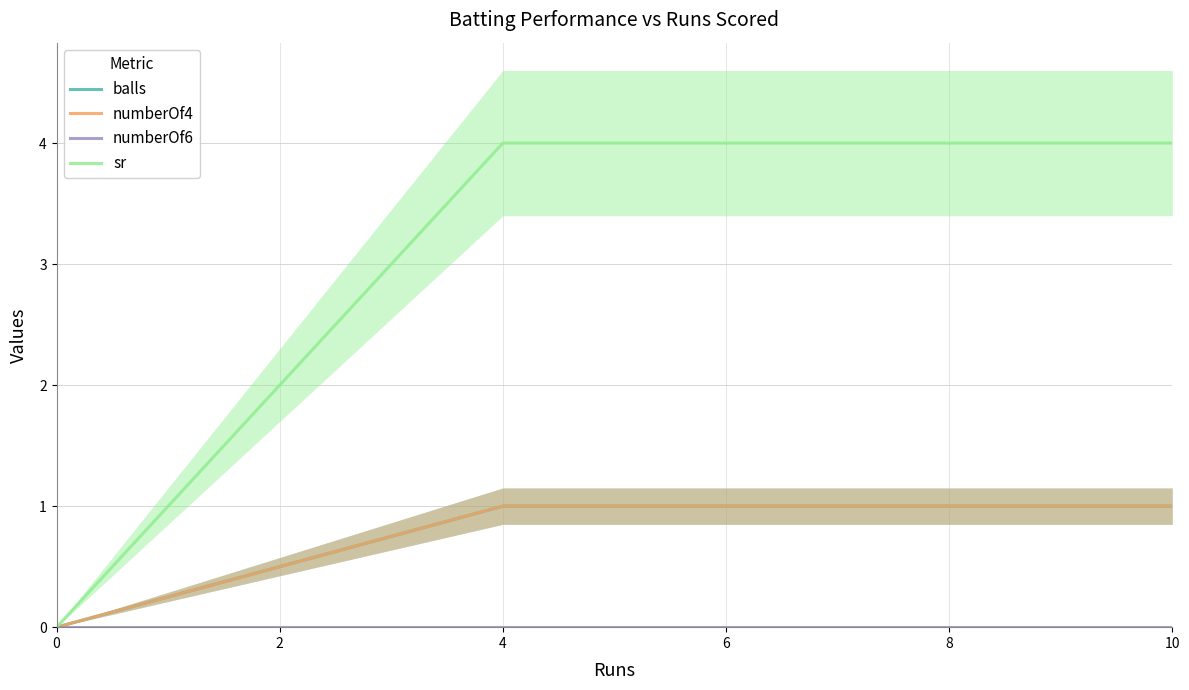

At 0, list the series in order from smallest to largest.

balls, numberOf4, numberOf6, sr